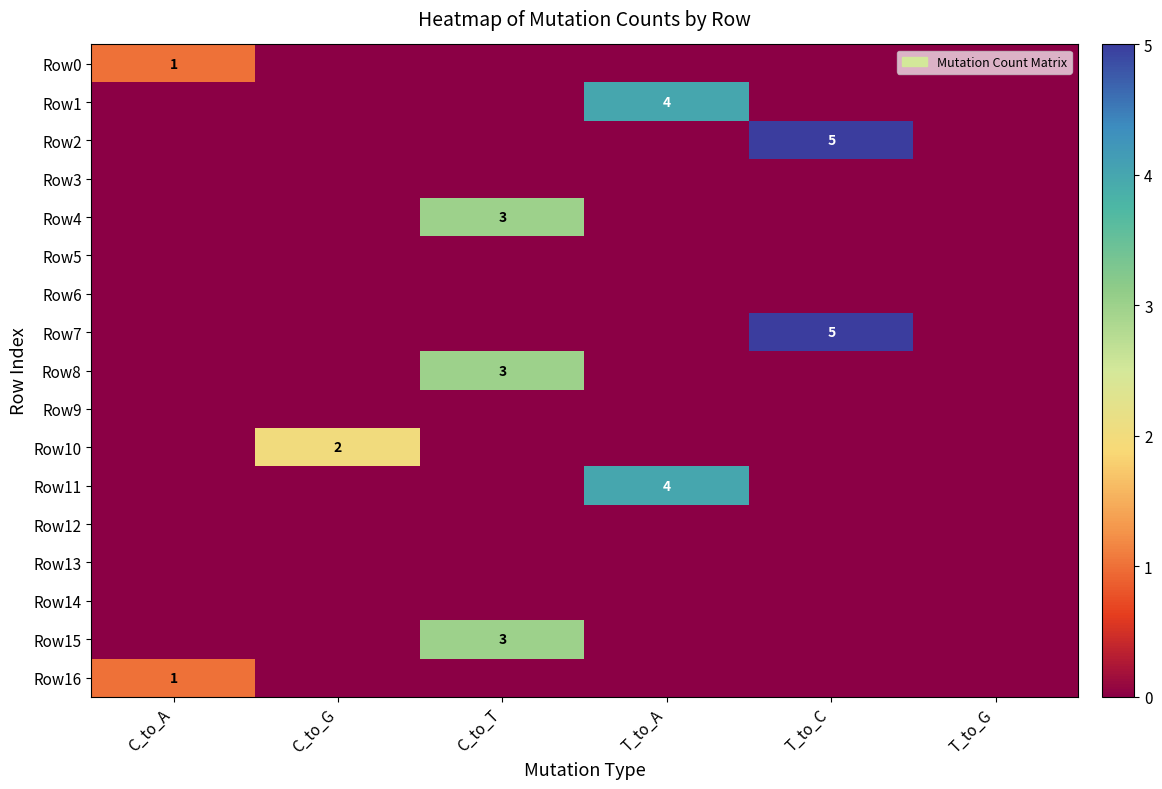

The value of Row1 at T_to_A is 4. True or false?

True